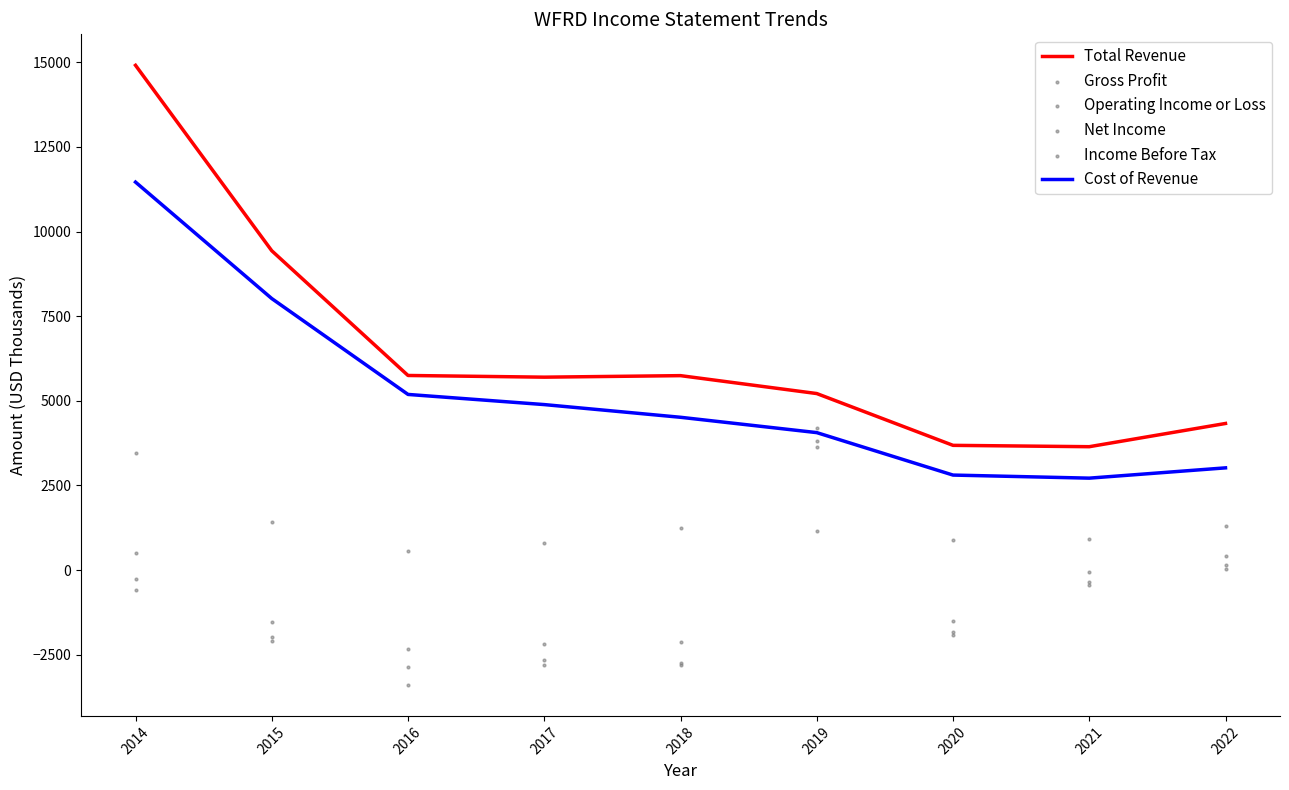

What is the total value across all series at 2019?

22073